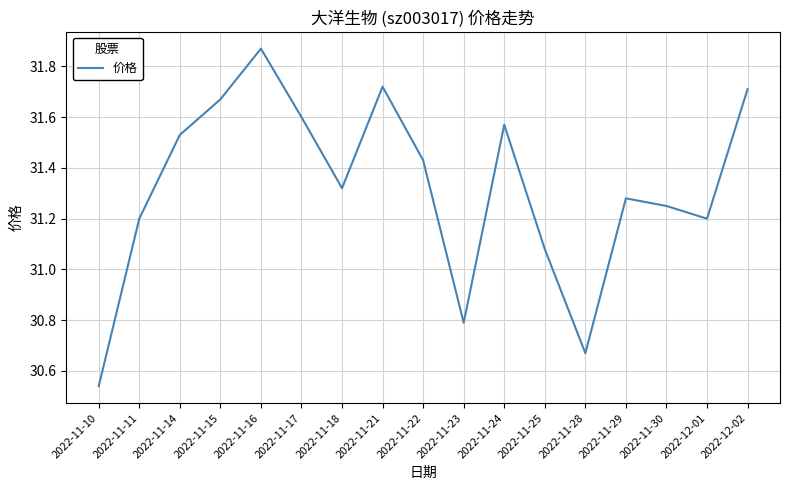

Between 2022-11-23 and 2022-11-21, which is larger?

2022-11-21